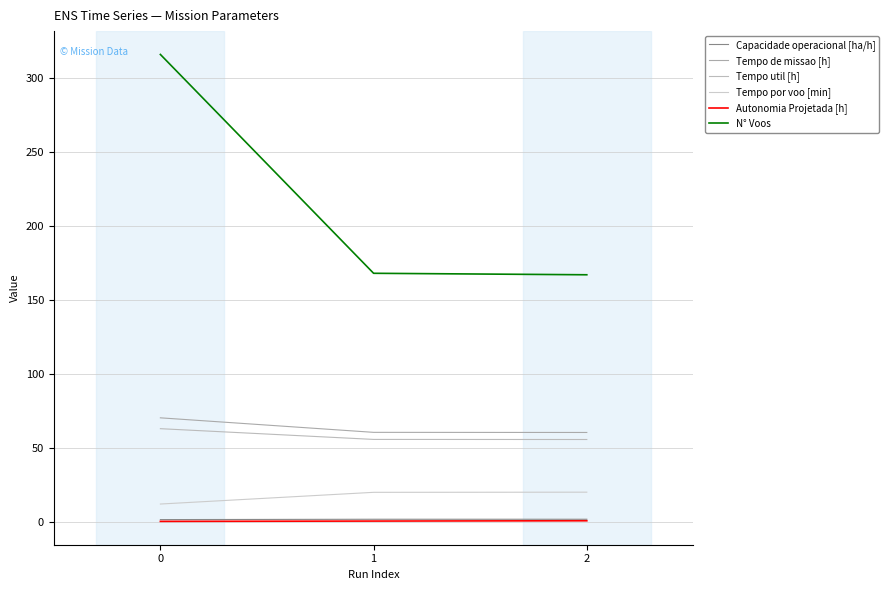

What is the lowest value of the Capacidade operacional [ha/h] series?

1.4